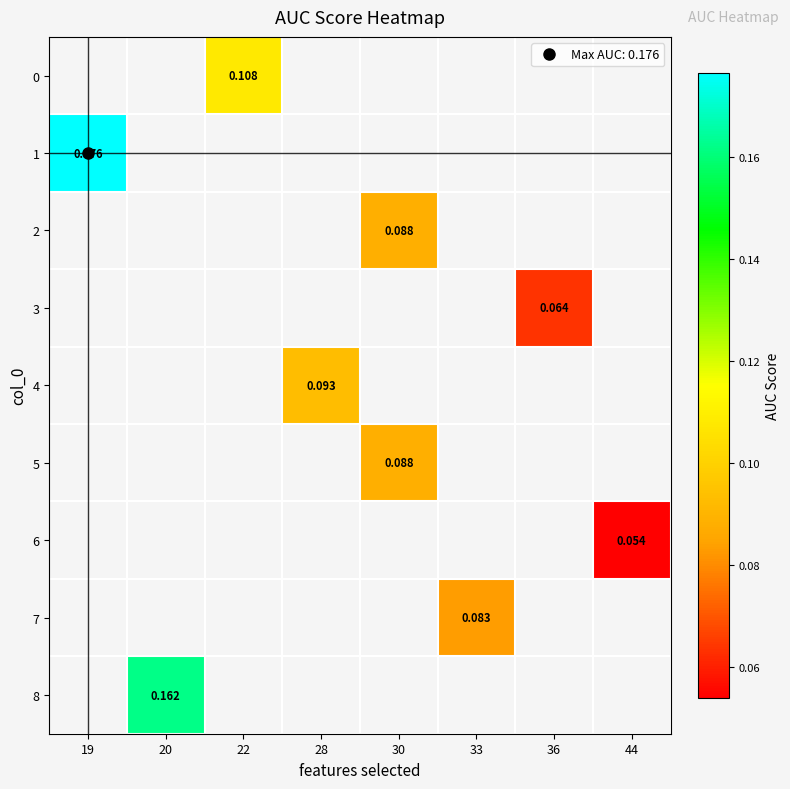

How many positive values does the 7 series have?

1